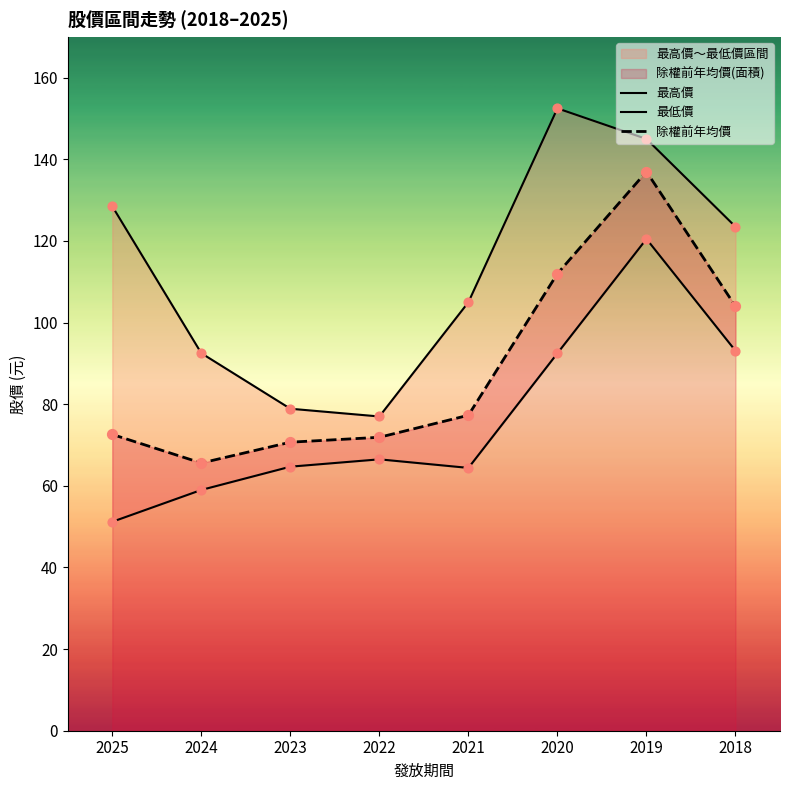

At how many categories does at least one series exceed 121?

4